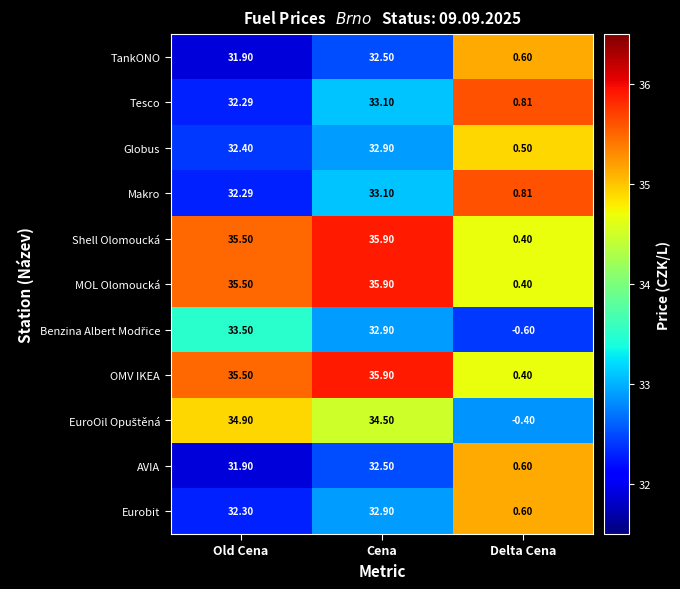

Is the value of MOL Olomoucká at Delta Cena greater than the value of AVIA at Delta Cena?

No